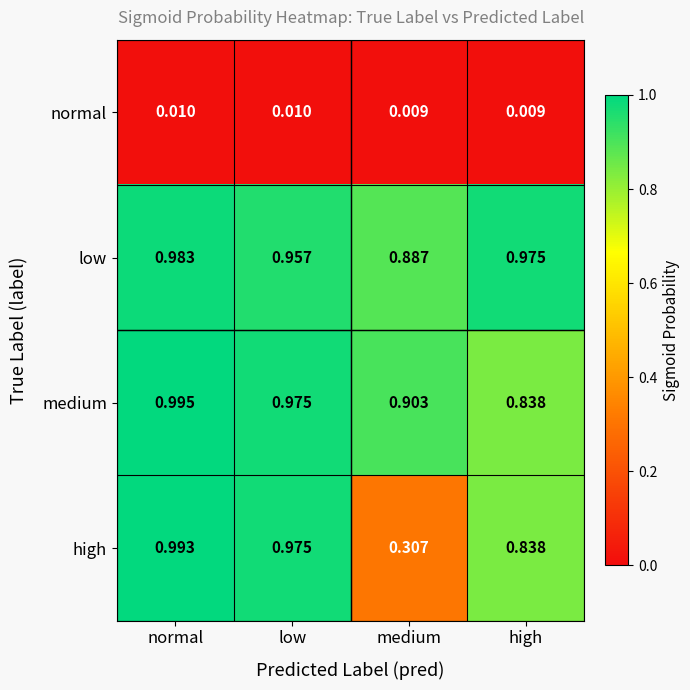

At which category does the chart reach its peak across all series?

normal